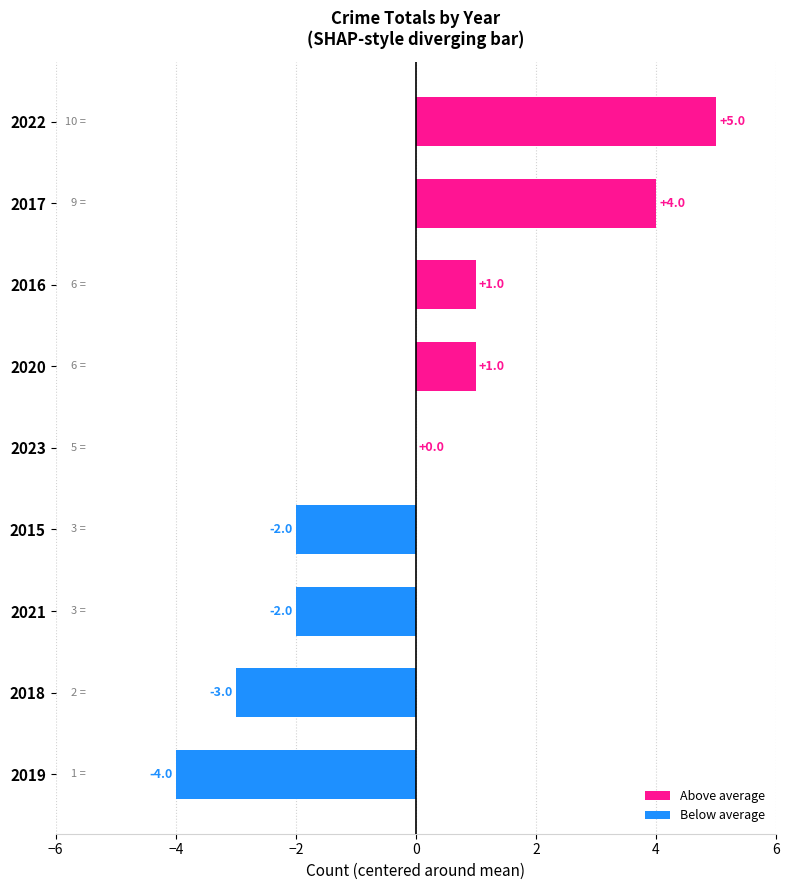

At which label is the value closest to 0?

2023